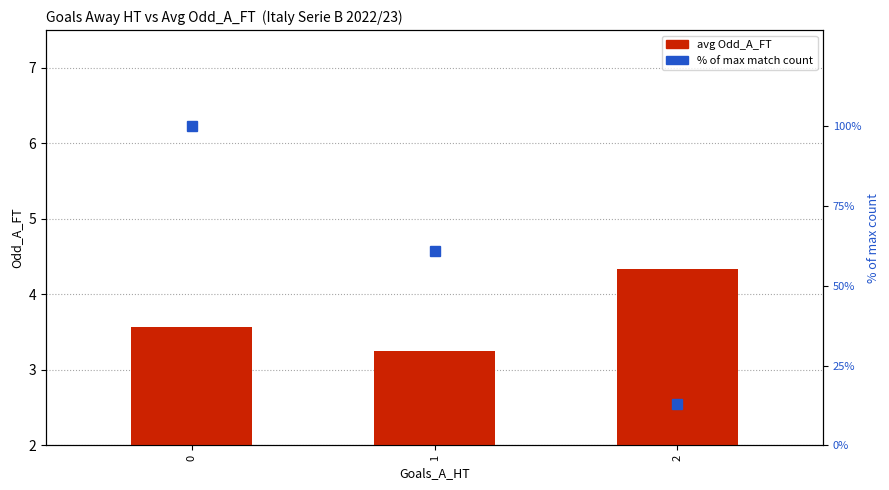

Rank the series by their average value, from lowest to highest.

avg Odd_A_FT, % of max match count